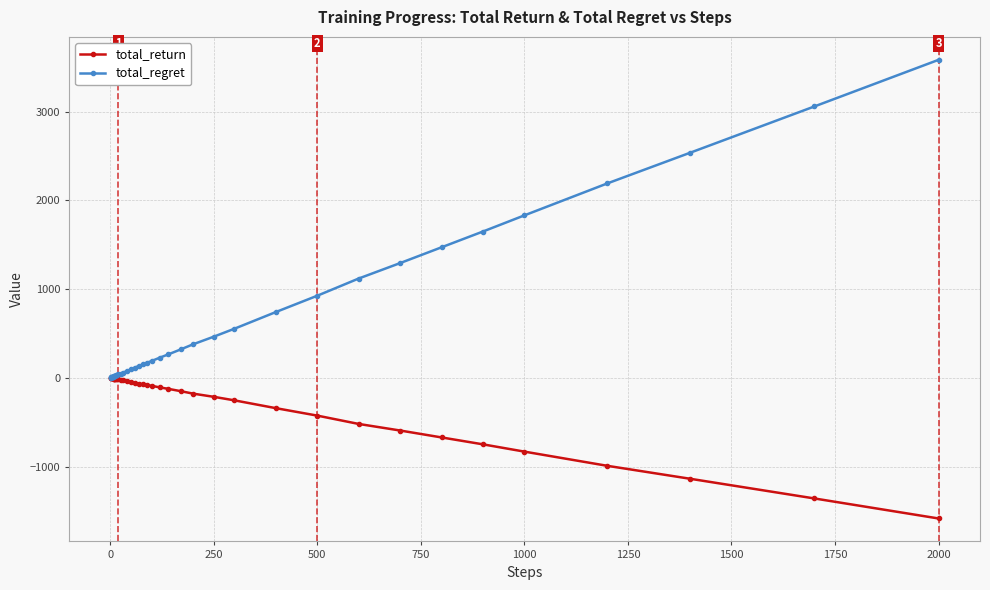

How many distinct data groups are displayed?

2